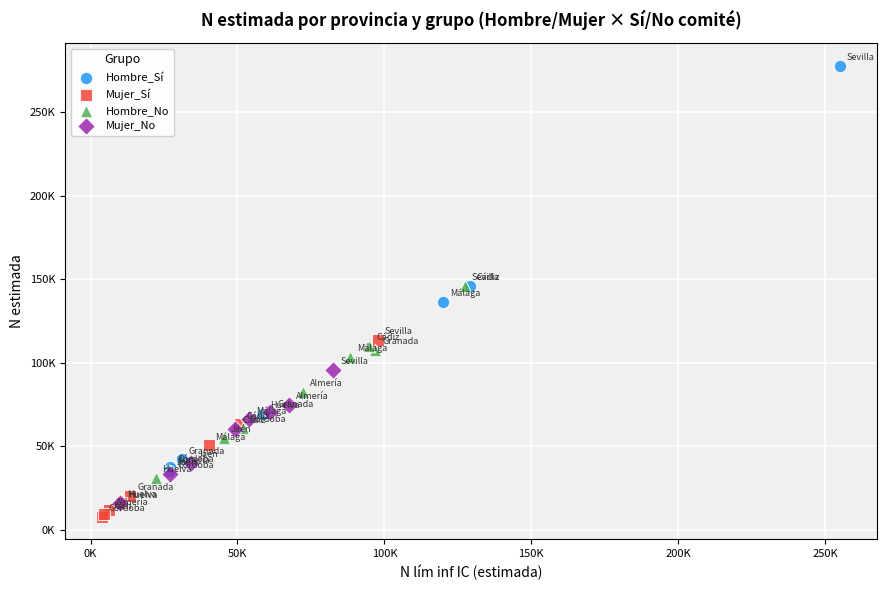

What are all the series names shown in the legend?

Hombre_Sí, Mujer_Sí, Hombre_No, Mujer_No